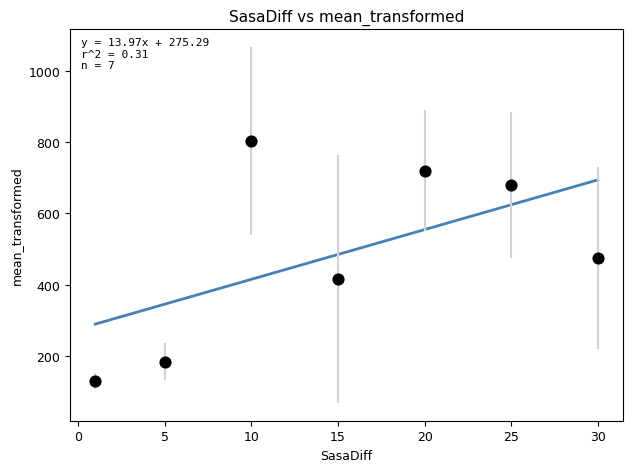

What is the range of Y values (max minus min)?

673.7